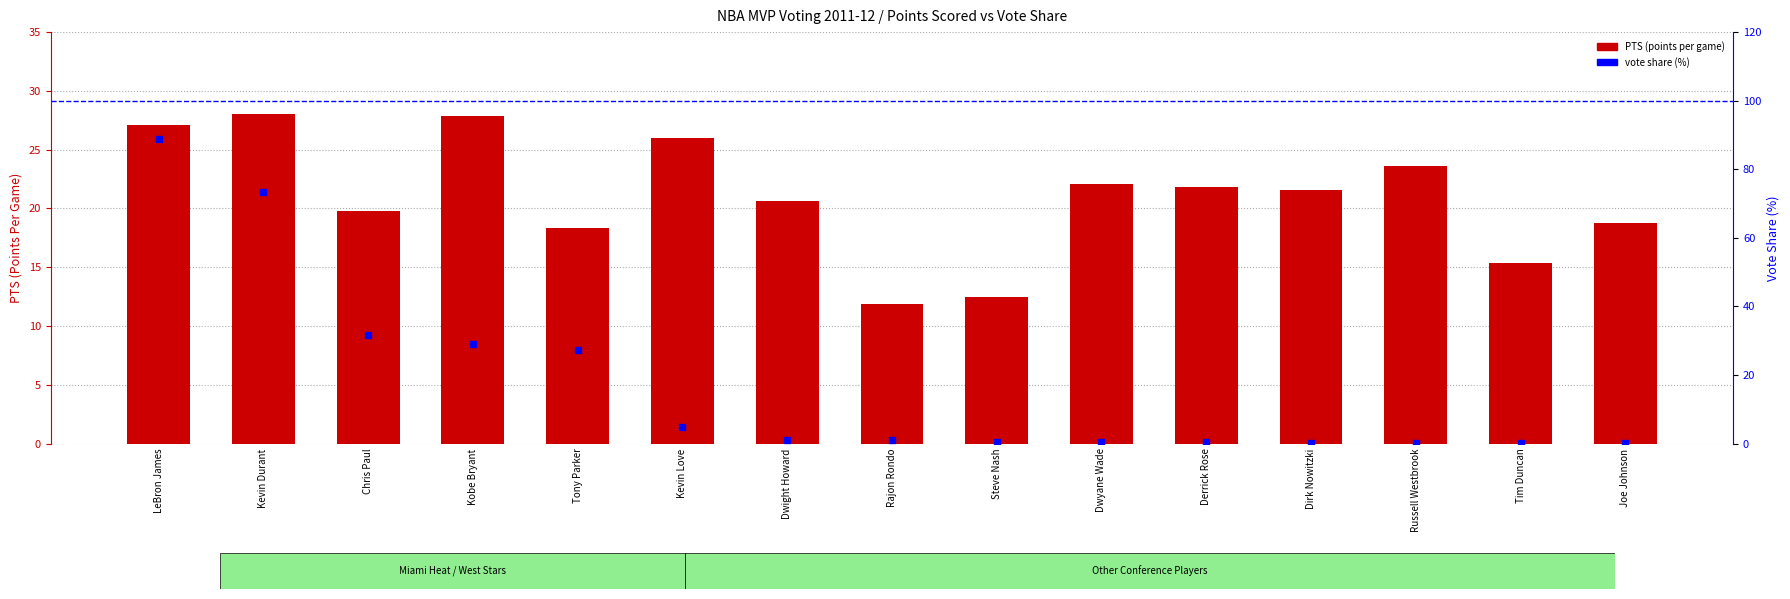

Reading right to left, what are all the values shown in this chart?

PTS: Joe Johnson=18.8	Tim Duncan=15.4	Russell Westbrook=23.6	Dirk Nowitzki=21.6	Derrick Rose=21.8	Dwyane Wade=22.1	Steve Nash=12.5	Rajon Rondo=11.9	Dwight Howard=20.6	Kevin Love=26.0	Tony Parker=18.3	Kobe Bryant=27.9	Chris Paul=19.8	Kevin Durant=28.0	LeBron James=27.1
percentile rank within the sample: Joe Johnson=0.1	Tim Duncan=0.2	Russell Westbrook=0.3	Dirk Nowitzki=0.3	Derrick Rose=0.4	Dwyane Wade=0.5	Steve Nash=0.6	Rajon Rondo=1.0	Dwight Howard=1.1	Kevin Love=4.8	Tony Parker=27.4	Kobe Bryant=29.1	Chris Paul=31.8	Kevin Durant=73.5	LeBron James=88.8